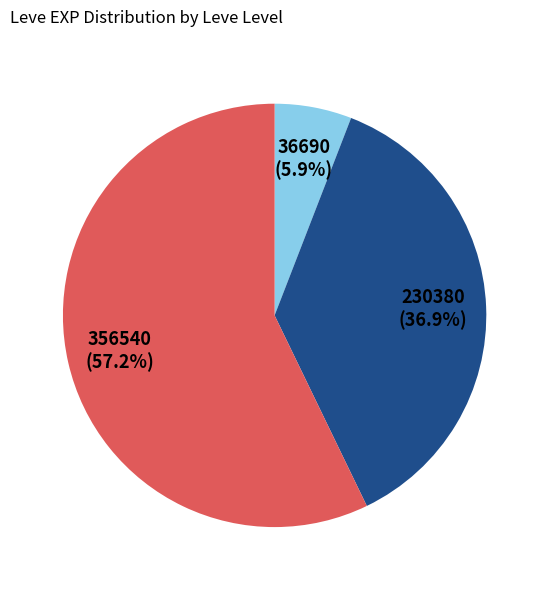

Is there any slice that represents more than half of the pie?

Yes